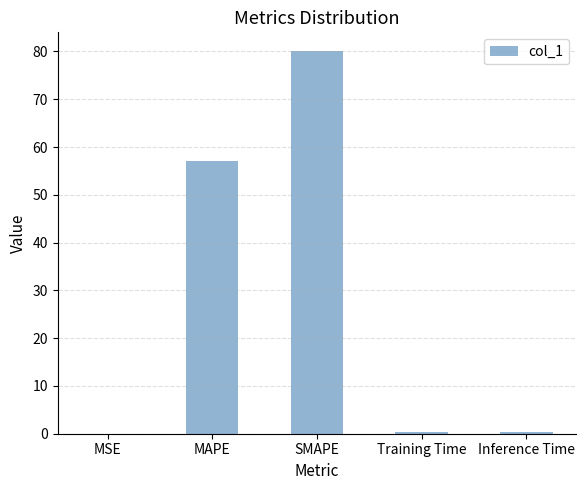

Are the bars horizontal?

No